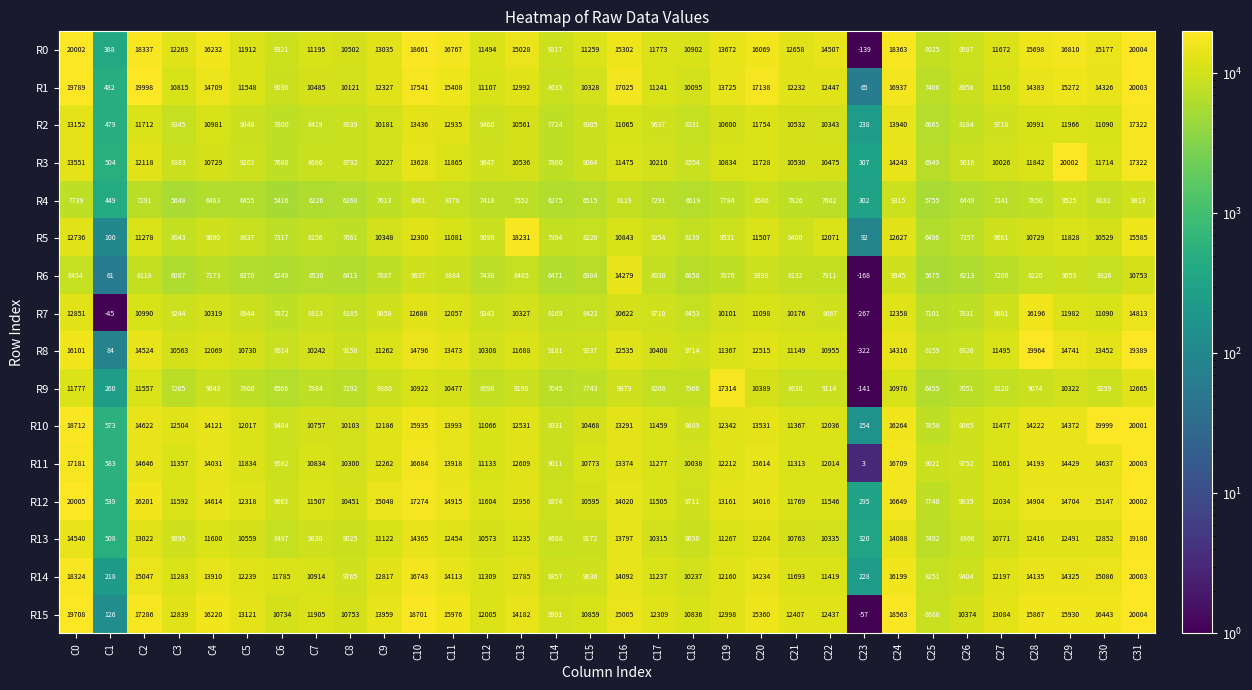

What is the difference between the maximum and minimum values in the R3 series?

19695